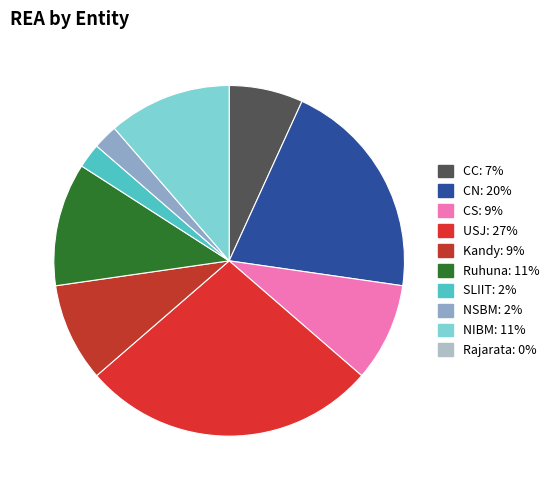

Count the number of slices in the pie.

9